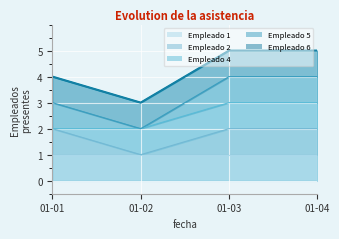

What is the difference between the second highest and second lowest values?

1